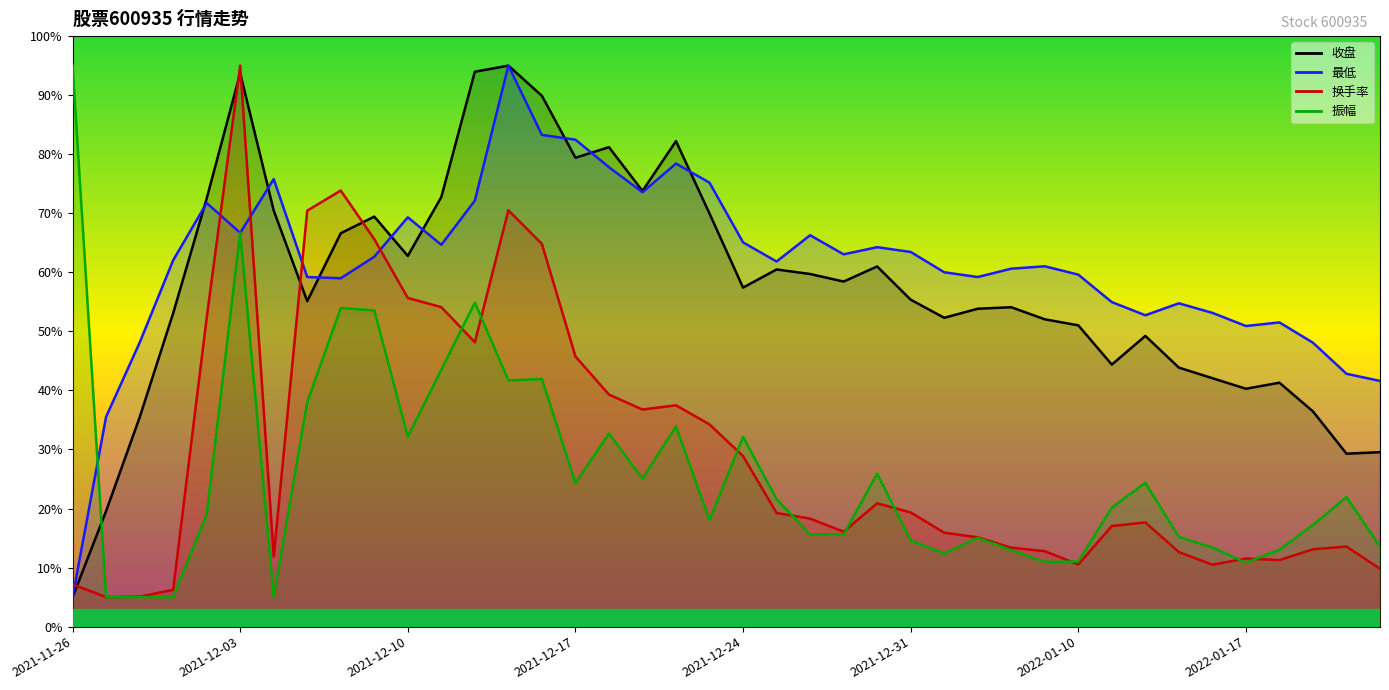

Rank the series at 26 from highest to lowest value.

最低, 收盘, 换手率, 振幅